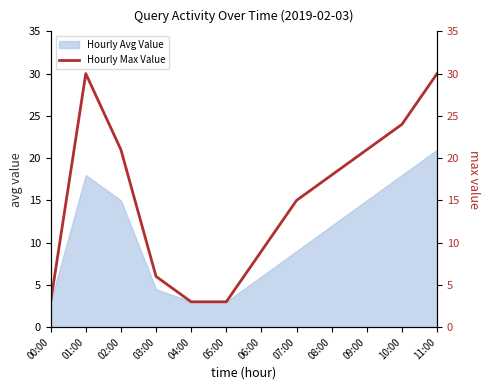

Is it true that Hourly Avg Value equals 3.0 at 04:00?

True